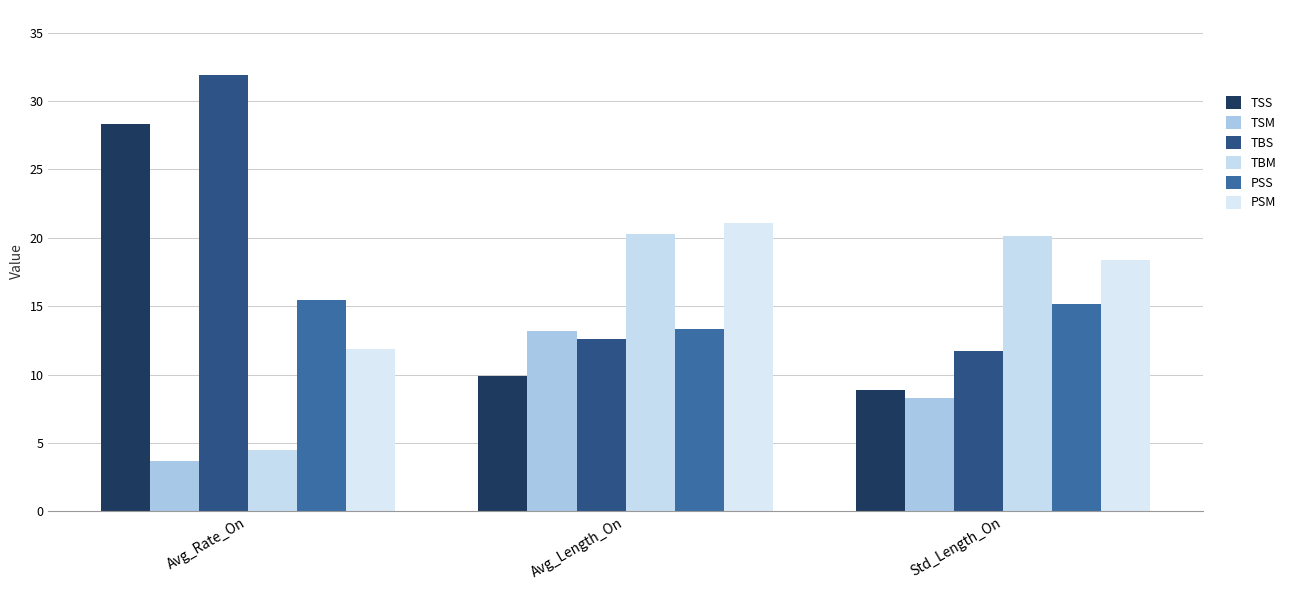

Is the value of PSS at Avg_Rate_On greater than the value of PSM at Avg_Length_On?

No